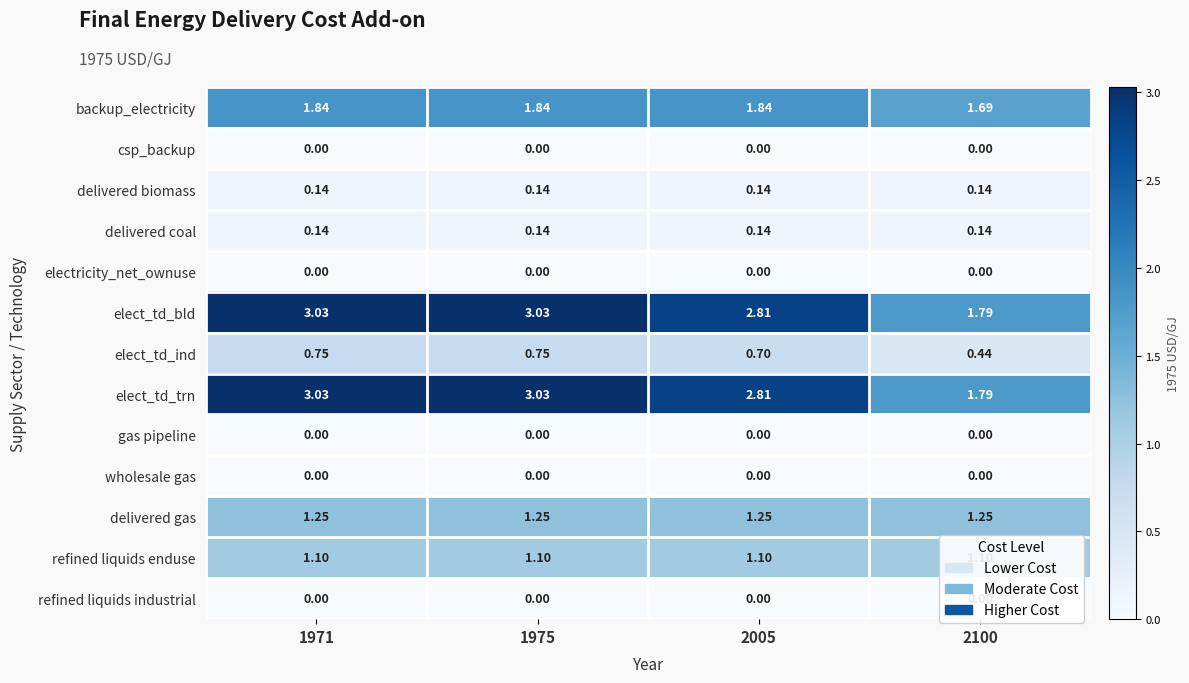

Reading left to right, list all the values displayed in this chart.

backup_electricity: 1971=1.8	1975=1.8	2005=1.8	2100=1.7
csp_backup: 1971=0.0	1975=0.0	2005=0.0	2100=0.0
delivered biomass: 1971=0.1	1975=0.1	2005=0.1	2100=0.1
delivered coal: 1971=0.1	1975=0.1	2005=0.1	2100=0.1
electricity_net_ownuse: 1971=0.0	1975=0.0	2005=0.0	2100=0.0
elect_td_bld: 1971=3.0	1975=3.0	2005=2.8	2100=1.8
elect_td_ind: 1971=0.8	1975=0.8	2005=0.7	2100=0.4
elect_td_trn: 1971=3.0	1975=3.0	2005=2.8	2100=1.8
gas pipeline: 1971=0.0	1975=0.0	2005=0.0	2100=0.0
wholesale gas: 1971=0.0	1975=0.0	2005=0.0	2100=0.0
delivered gas: 1971=1.2	1975=1.2	2005=1.2	2100=1.2
refined liquids enduse: 1971=1.1	1975=1.1	2005=1.1	2100=1.1
refined liquids industrial: 1971=0.0	1975=0.0	2005=0.0	2100=0.0